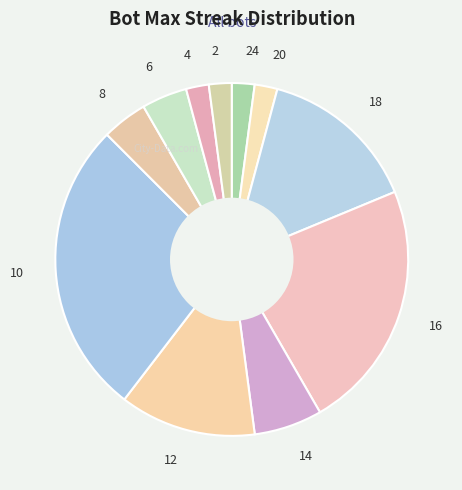

Approximately how many times larger is the value at 2 compared to 4?

1.0